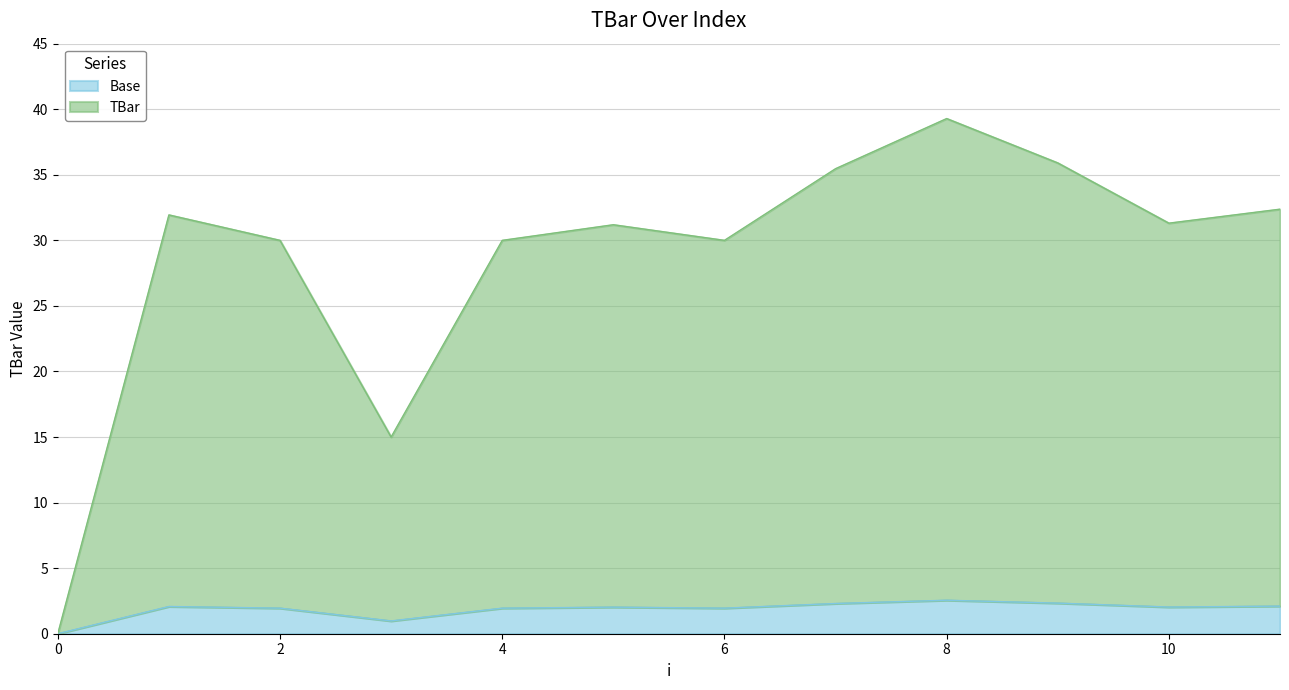

What is the total value across all series at 4?

30.0